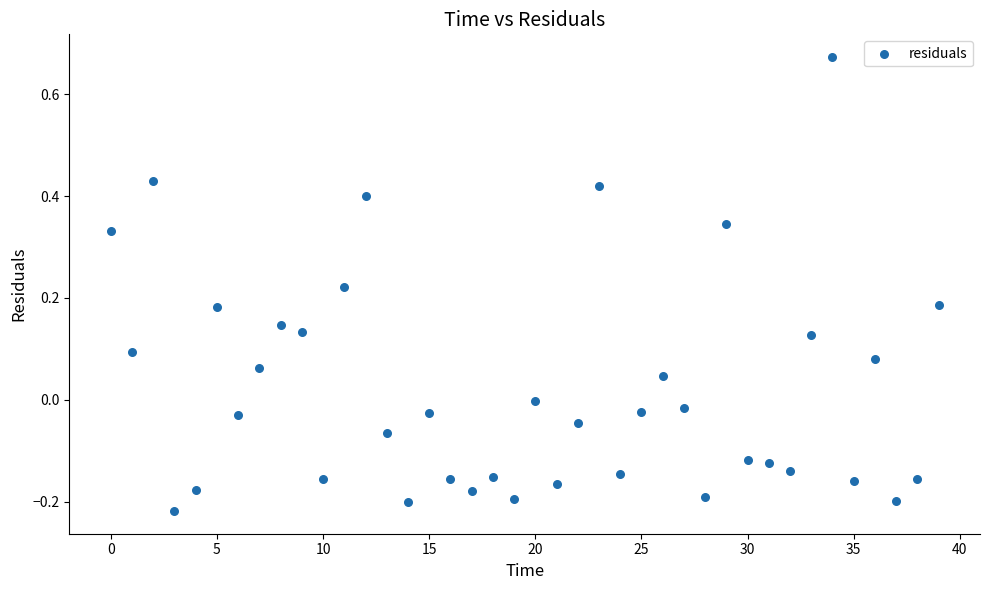

What is the range of Y values (max minus min)?

0.9